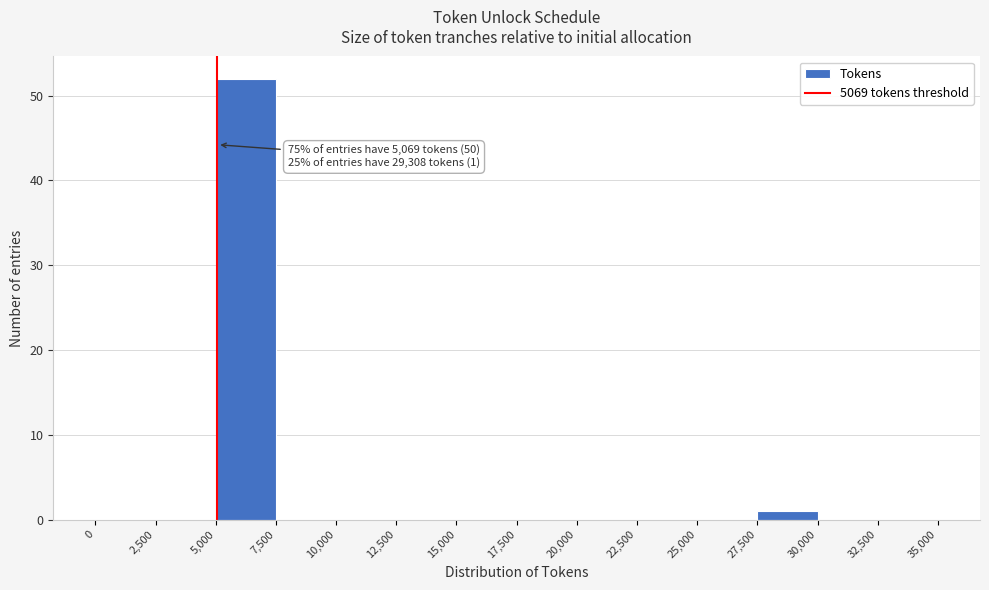

Over which range of the x-axis is the bar tallest?

5,000 to 7,500